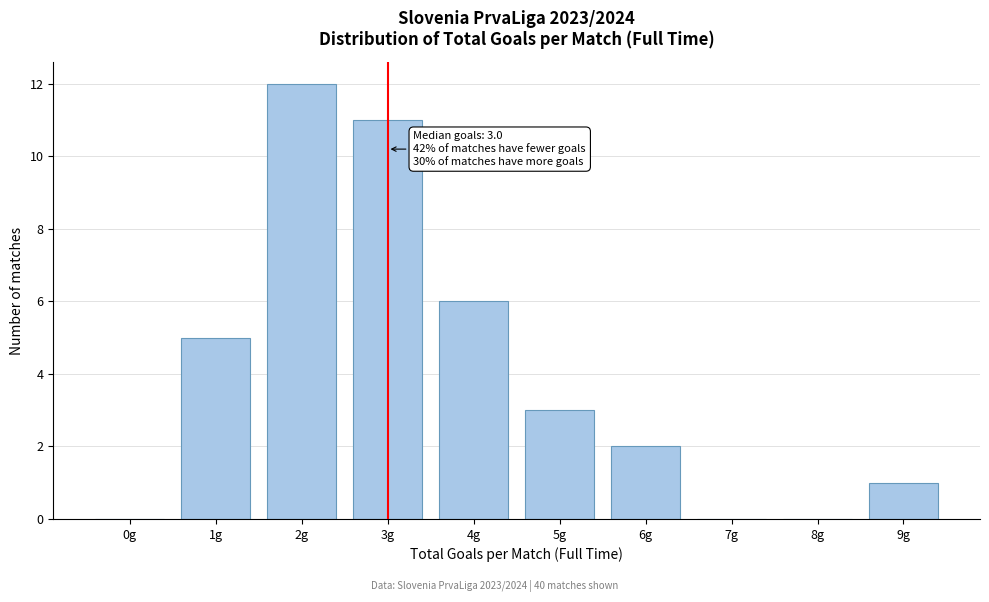

Reading left to right, what are all the values shown in this chart?

0g=0	1g=5	2g=12	3g=11	4g=6	5g=3	6g=2	7g=0	8g=0	9g=1